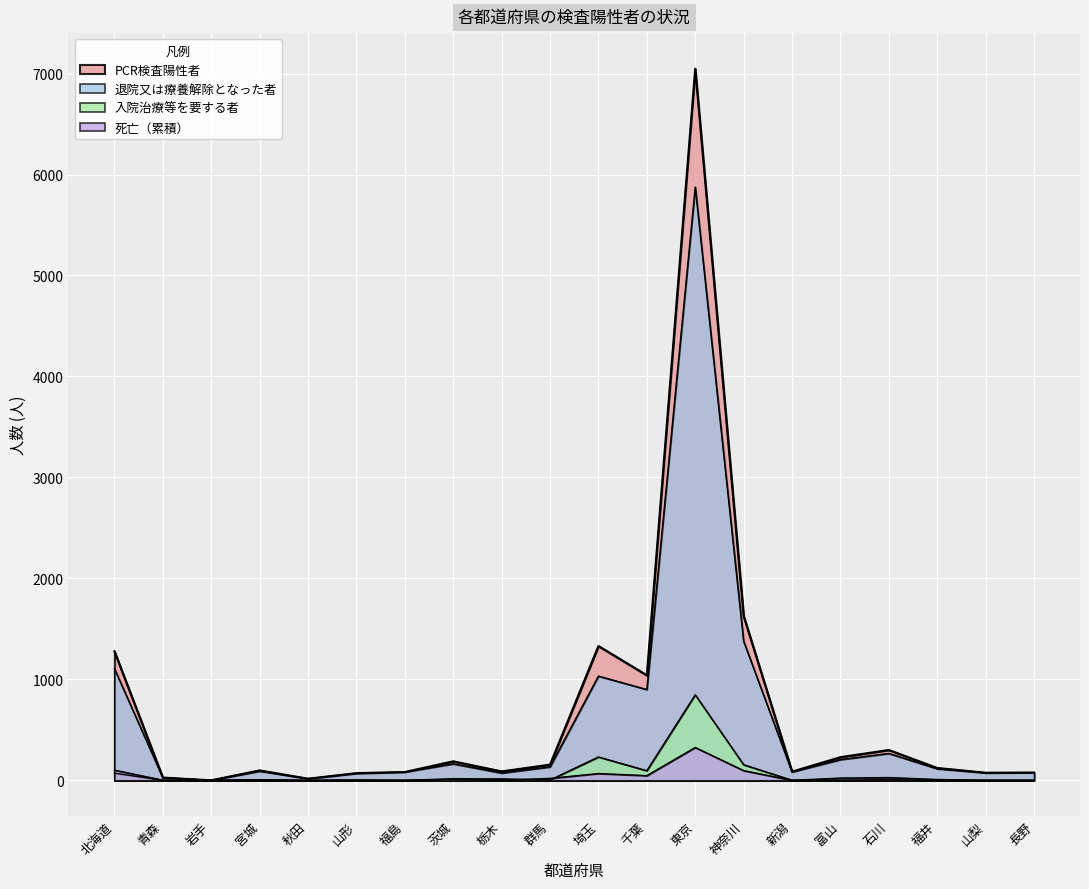

What is the label of the 6th point from the right?

新潟